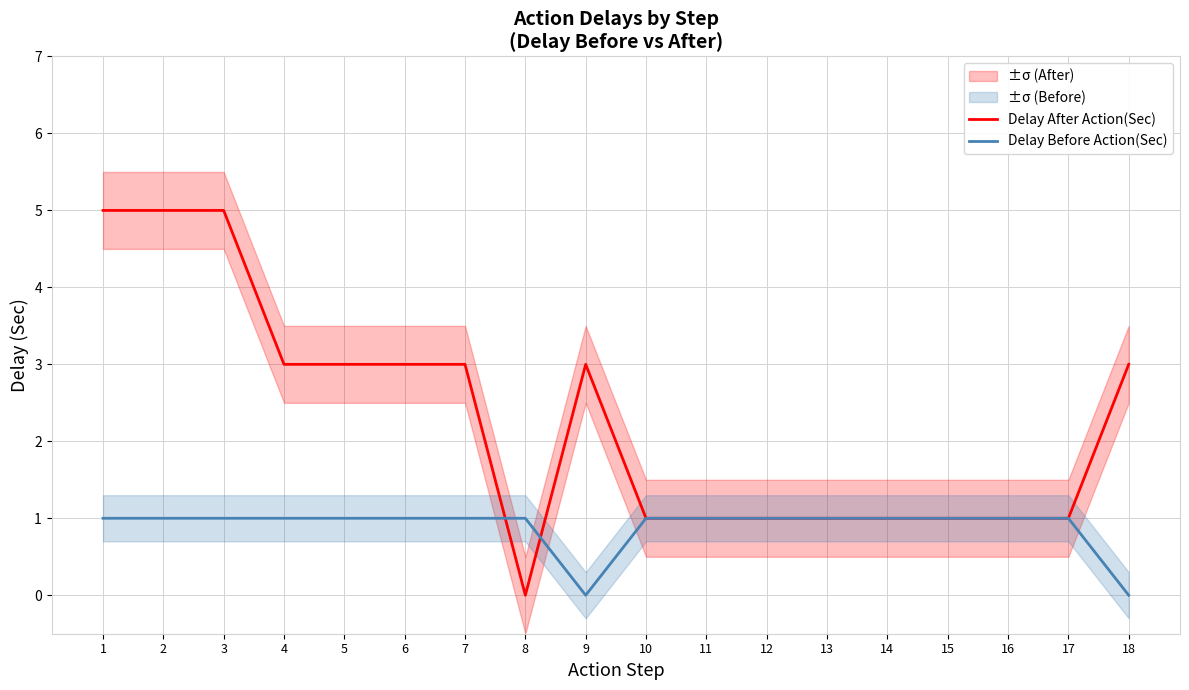

What is the sum of the Delay After Action(Sec) values at 15 and 4?

4